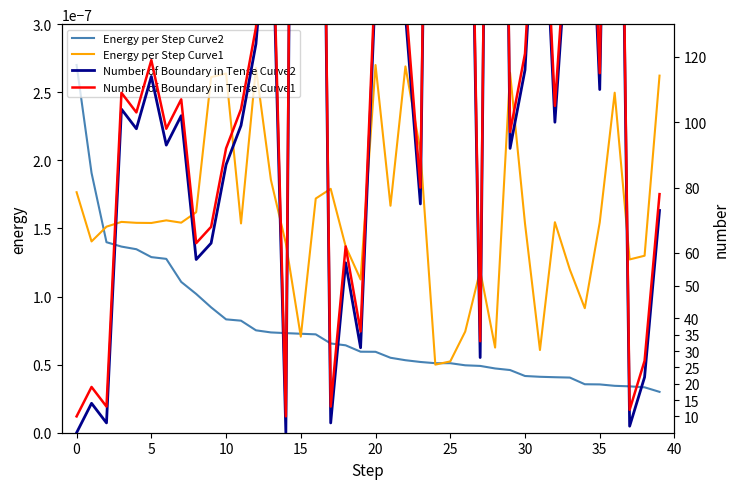

Reading right to left, what are all the values shown in this chart?

Energy per Step Curve2: 0.0	0.0	0.0	0.0	0.0	0.0	0.0	0.0	0.0	0.0	0.0	0.0	0.0	0.0	0.0	0.0	0.0	0.0	0.0	0.0	0.0	0.0	0.0	0.0	0.0	0.0	0.0	0.0	0.0	0.0	0.0	0.0	0.0	0.0	0.0	0.0	0.0	0.0	0.0	0.0
Energy per Step Curve1: 0.0	0.0	0.0	0.0	0.0	0.0	0.0	0.0	0.0	0.0	0.0	0.0	0.0	0.0	0.0	0.0	0.0	0.0	0.0	0.0	0.0	0.0	0.0	0.0	0.0	0.0	0.0	0.0	0.0	0.0	0.0	0.0	0.0	0.0	0.0	0.0	0.0	0.0	0.0	0.0
Number of Boundary in Tense Curve2: 73.0	22.0	7.0	351.0	110.0	217.0	167.0	100.0	196.0	116.0	92.0	478.0	28.0	291.0	161.0	410.0	75.0	133.0	219.0	142.0	31.0	57.0	8.0	397.0	598.0	5.0	178.0	124.0	99.0	87.0	63.0	58.0	102.0	93.0	114.0	98.0	104.0	8.0	14.0	5.0
Number of Boundary in Tense Curve1: 78.0	27.0	12.0	356.0	115.0	222.0	172.0	105.0	201.0	121.0	97.0	483.0	33.0	296.0	166.0	415.0	80.0	138.0	224.0	147.0	36.0	62.0	13.0	402.0	603.0	10.0	183.0	129.0	104.0	92.0	68.0	63.0	107.0	98.0	119.0	103.0	109.0	13.0	19.0	10.0